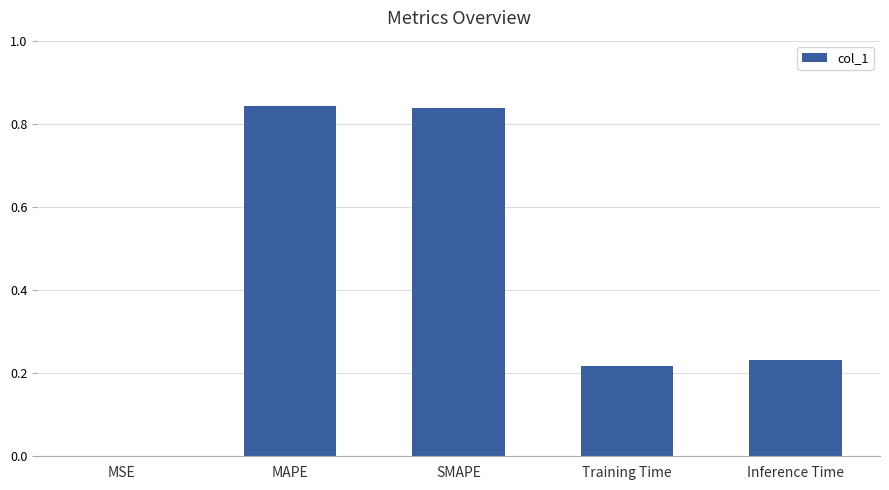

Is it true that the value at MAPE is 0.4?

False